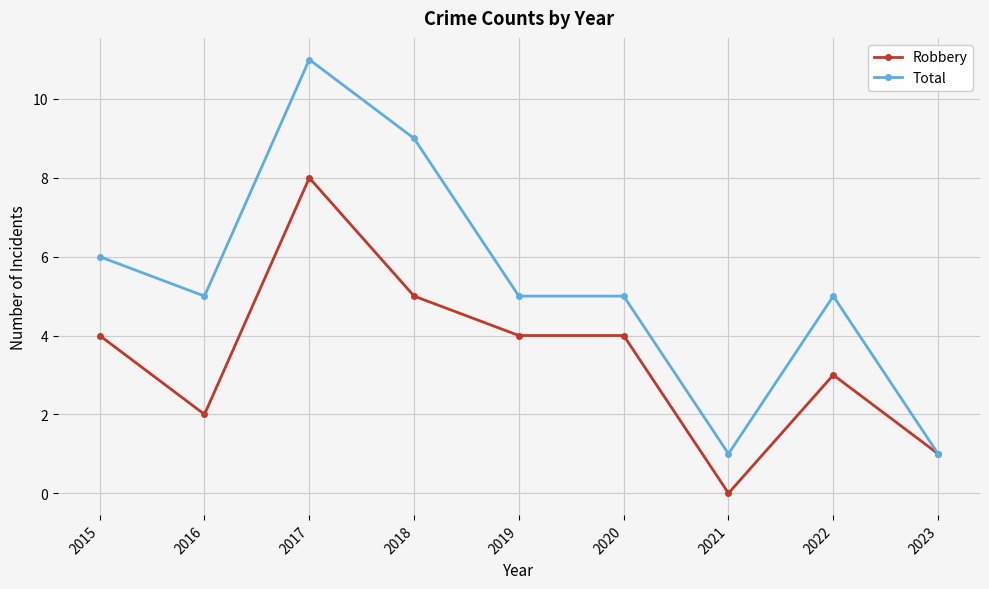

At which label does Robbery reach its peak?

2017